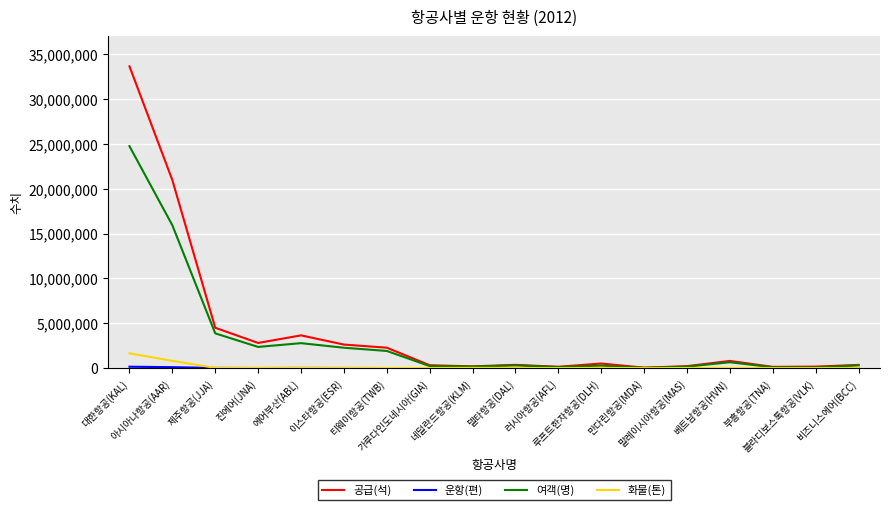

How many lines are shown in the chart?

4